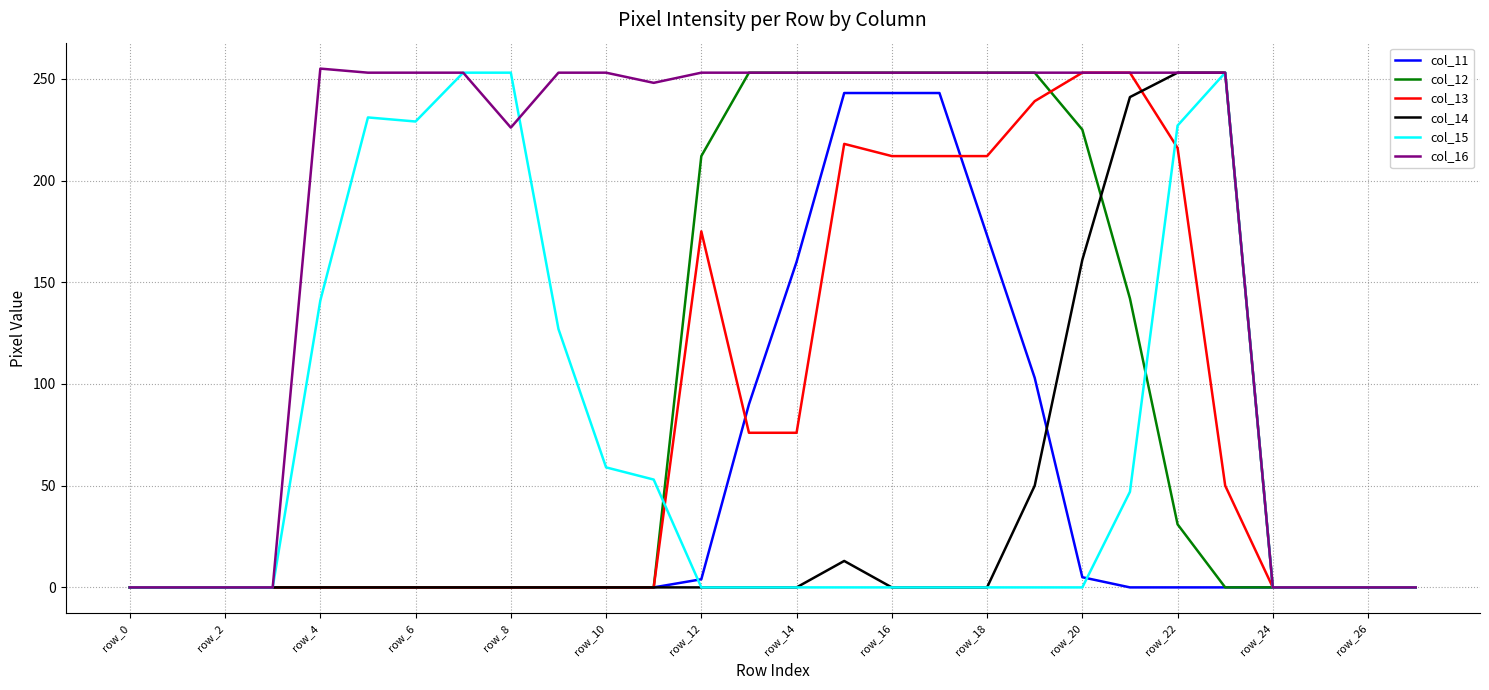

Which series has the largest total across all categories?

col_16